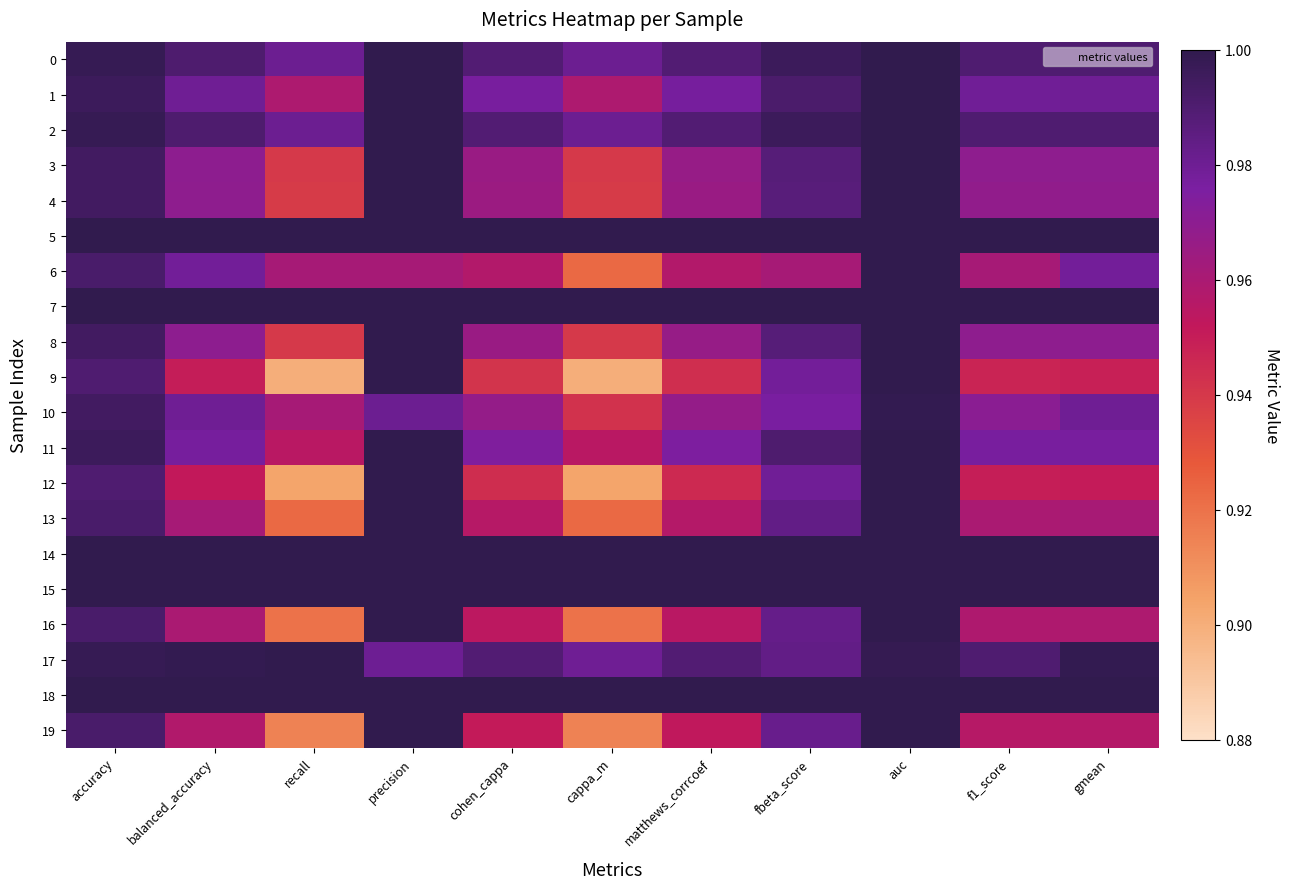

How many series are shown in this chart?

20